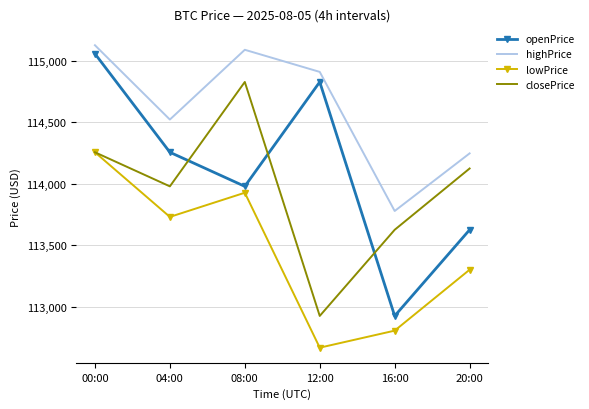

What value does the lowPrice series have at 20:00?

113300.1